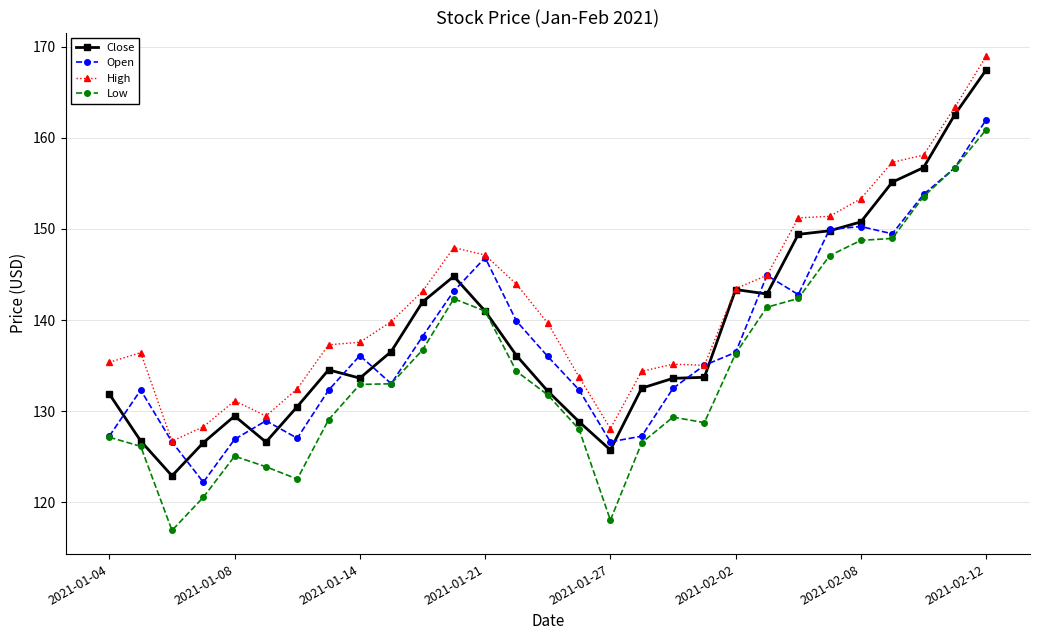

What is the value of the Low point at the 18th from the left?

126.5